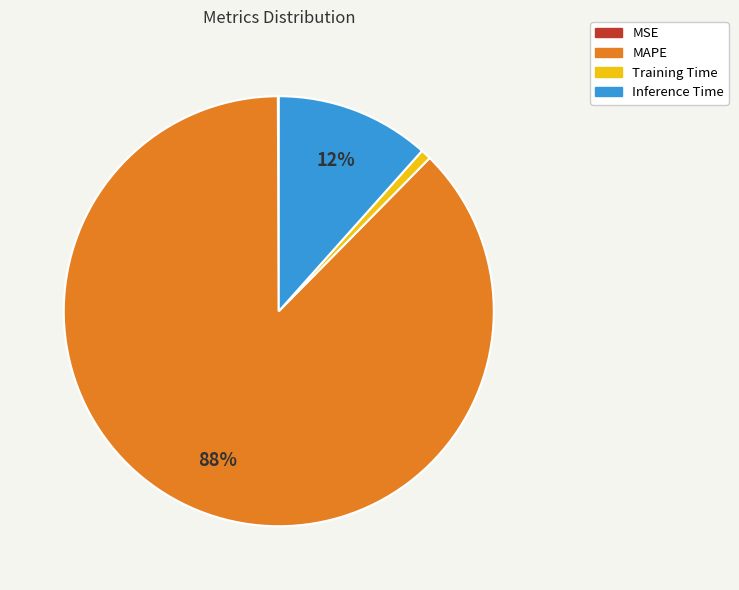

Is Training Time the majority of the pie?

No